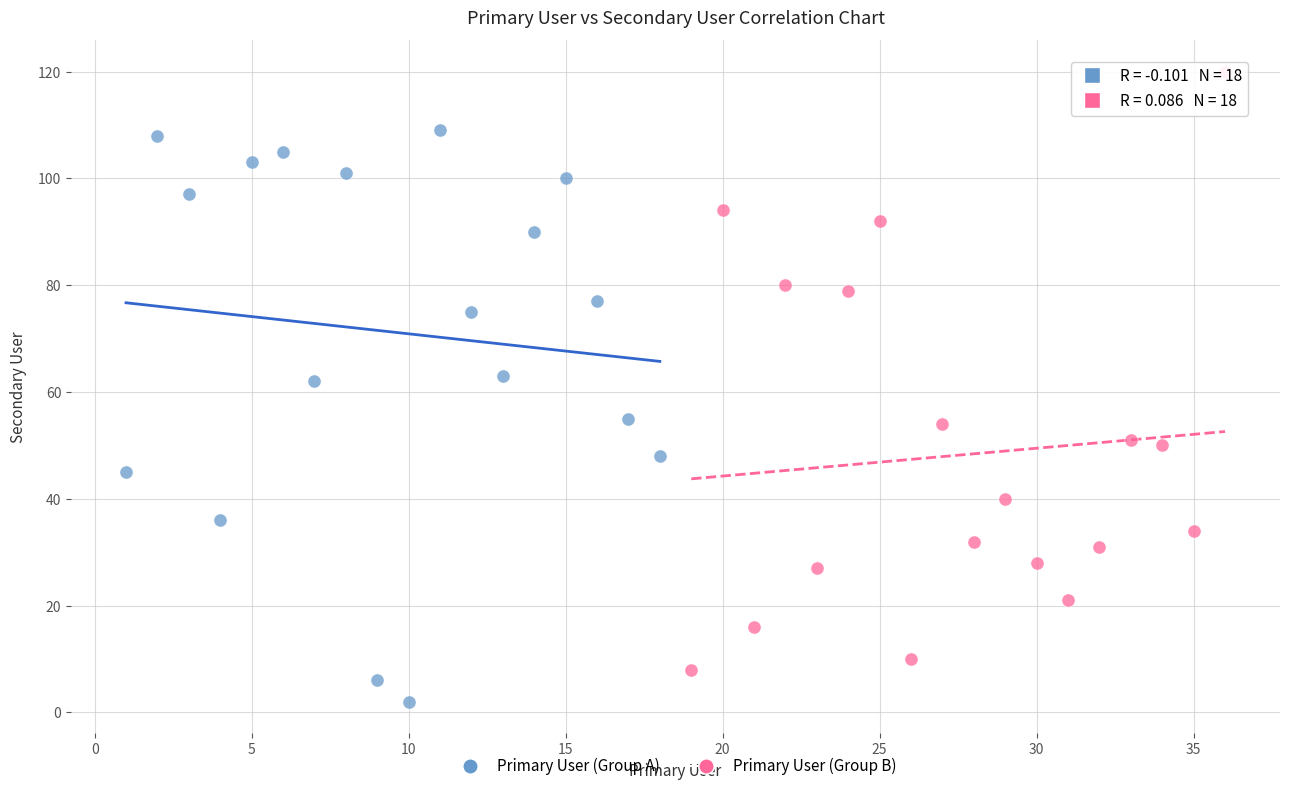

Which series has the widest spread of Y values?

Primary User (Group B)